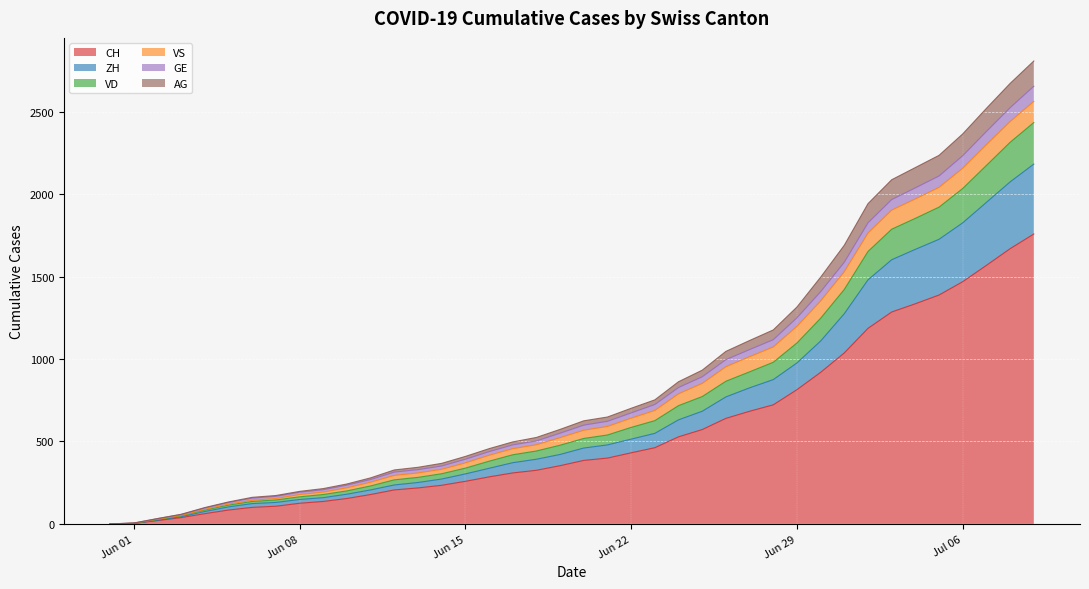

True or false: CH and VD intersect in this chart.

False